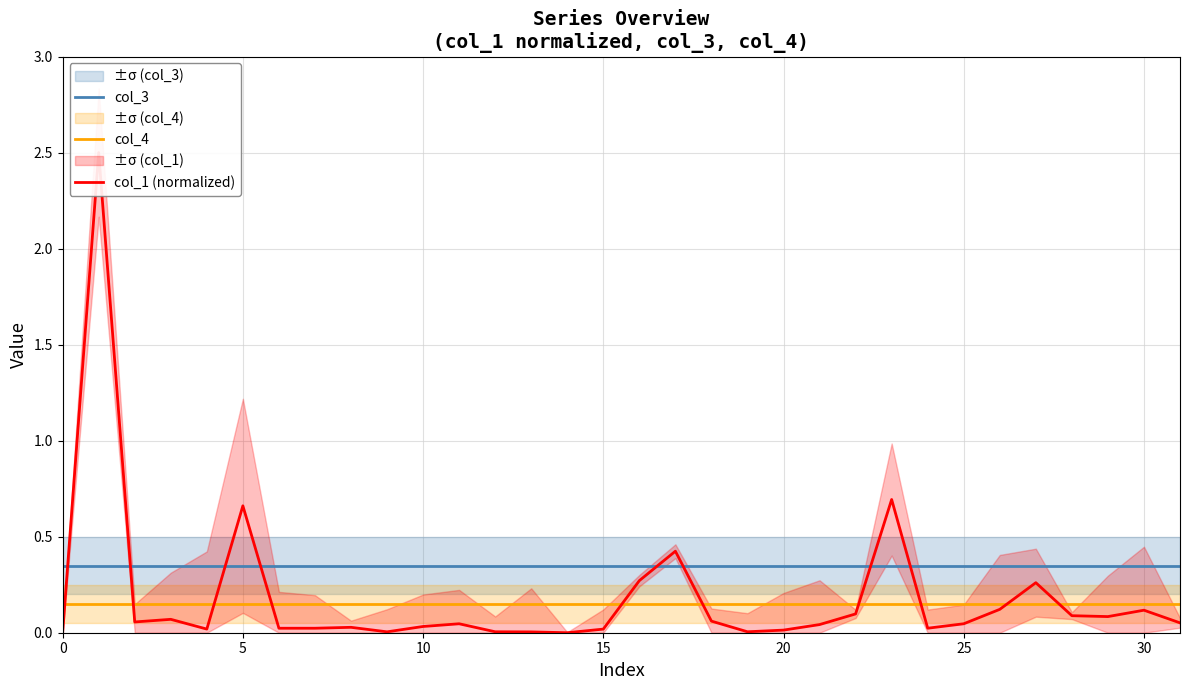

What is the value of the col_4 point at the 15th from the left?

0.1